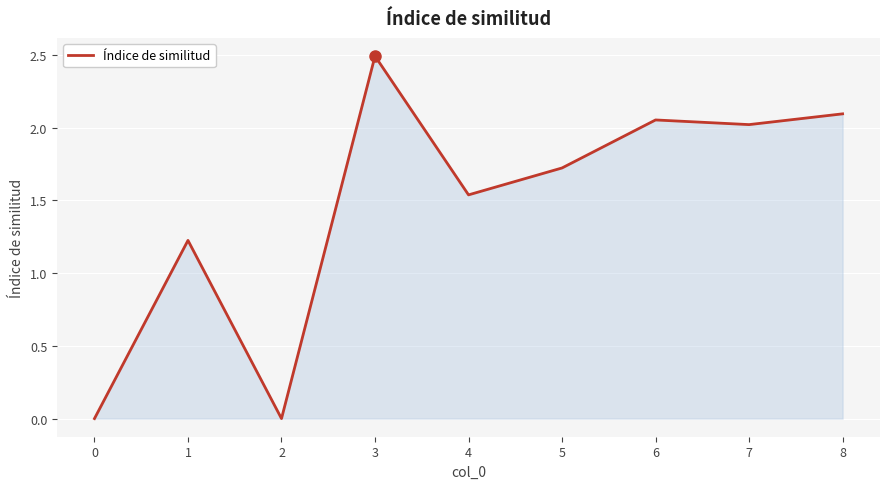

What value does the data have at 3?

2.5